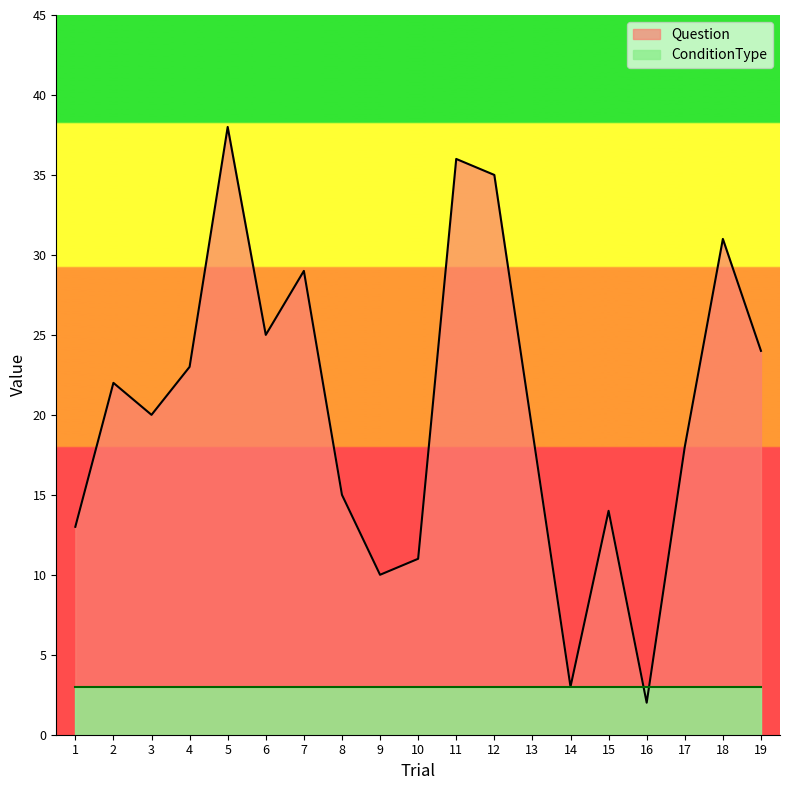

How many lines are shown in the chart?

2